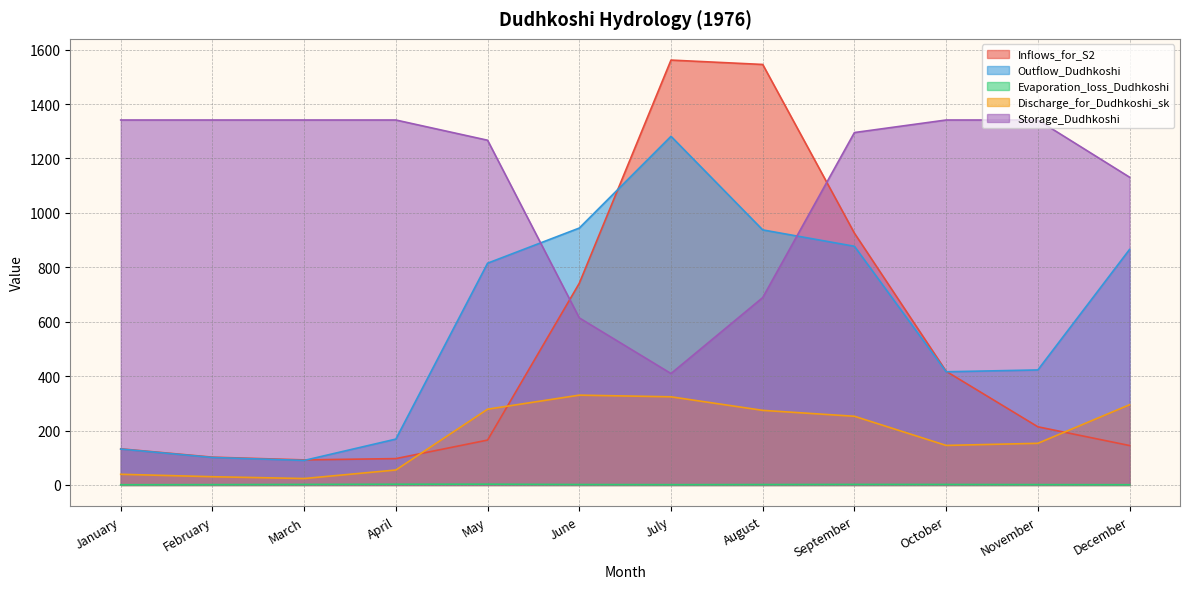

What is the value of the Storage_Dudhkoshi point at the 1st from the left?

1341.3